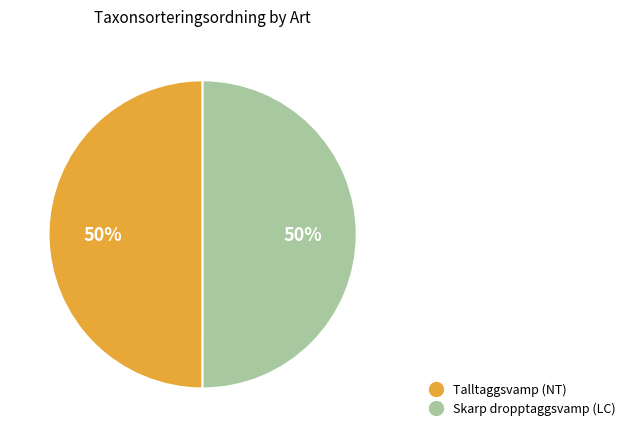

Approximately how many times larger is the value at Skarp dropptaggsvamp (LC) compared to Talltaggsvamp (NT)?

1.0